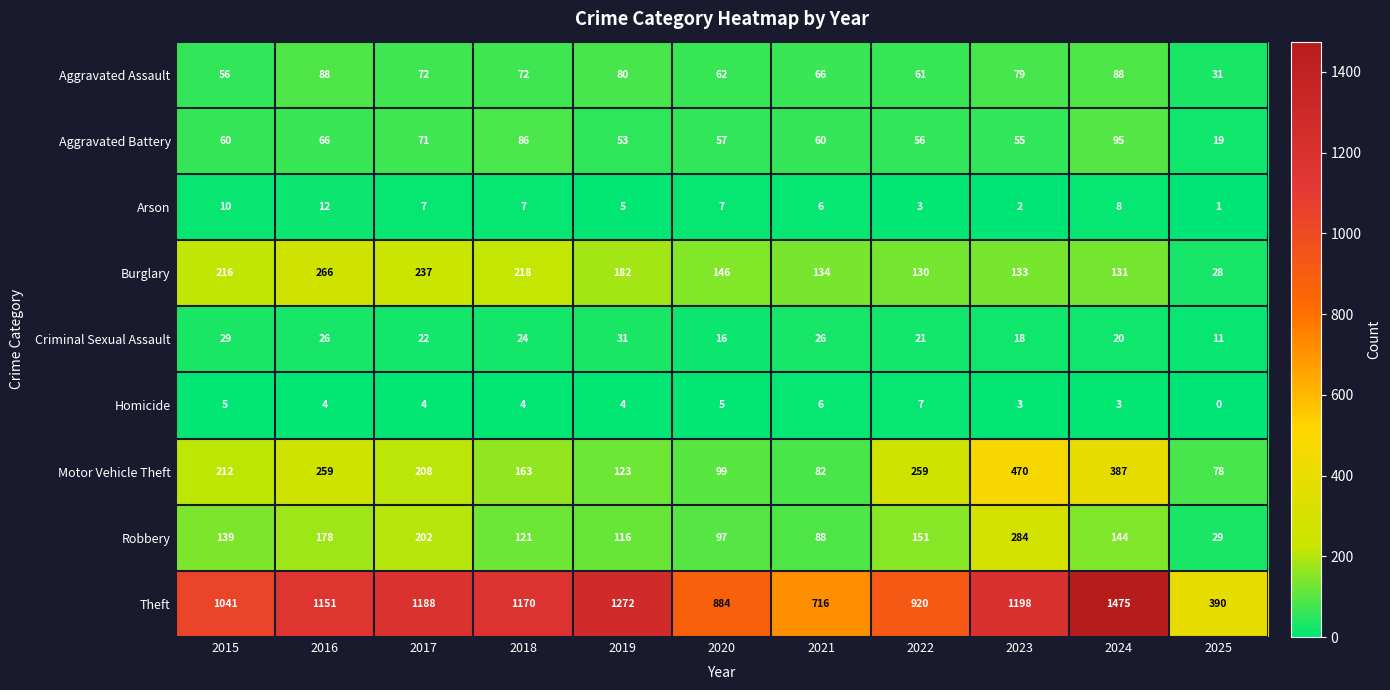

Which category has the highest value across all series?

2024